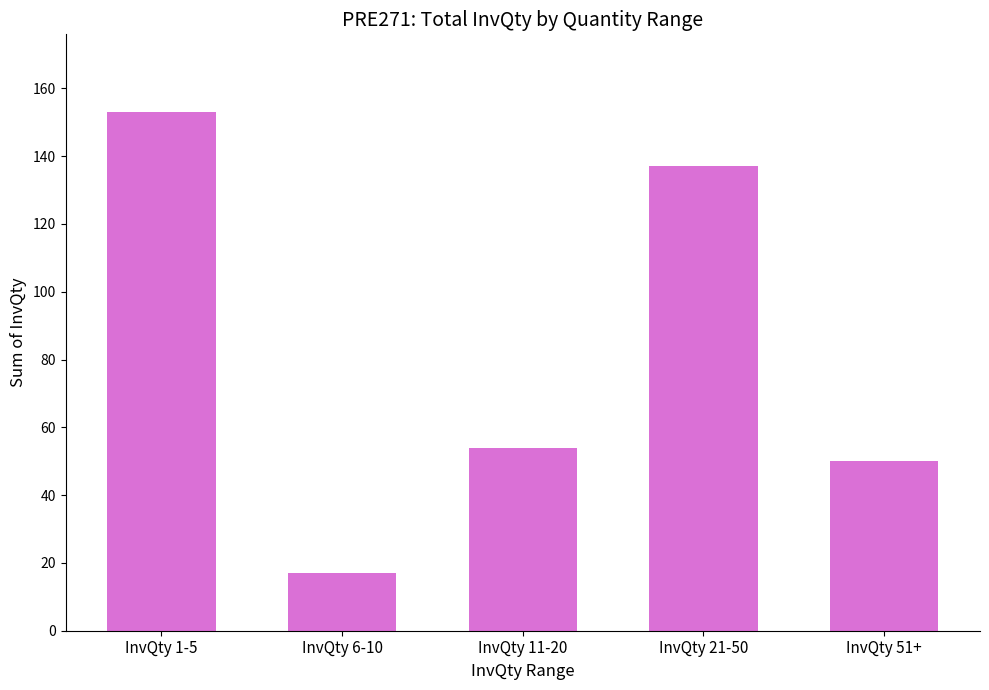

What is the ratio of the value at InvQty 51+ to the value at InvQty 11-20?

0.9